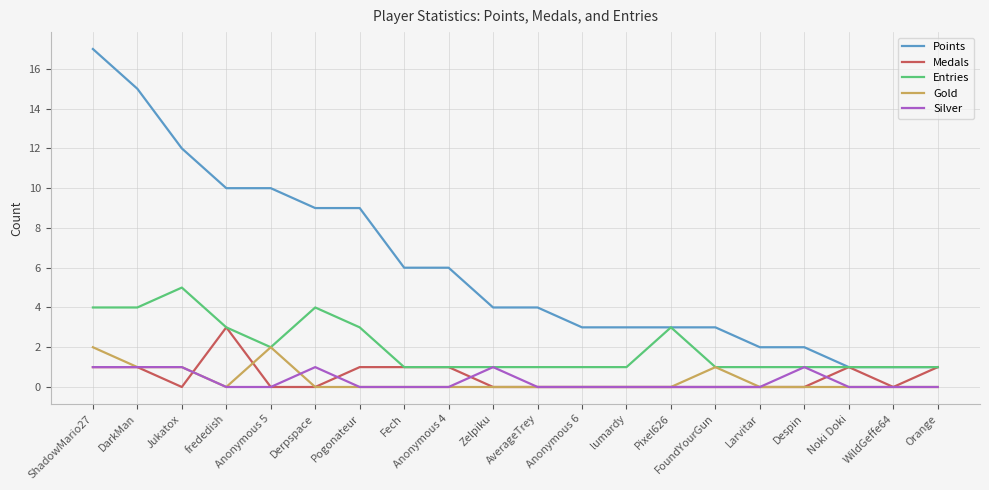

What position from the left is Despin?

17